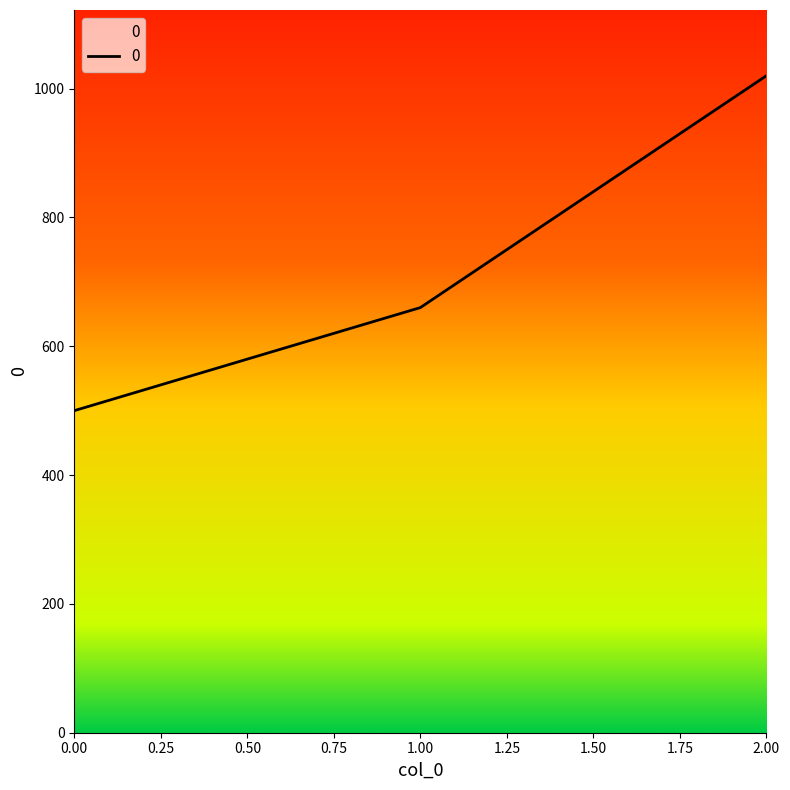

Read the value at 2.00, to the nearest 100.

1000